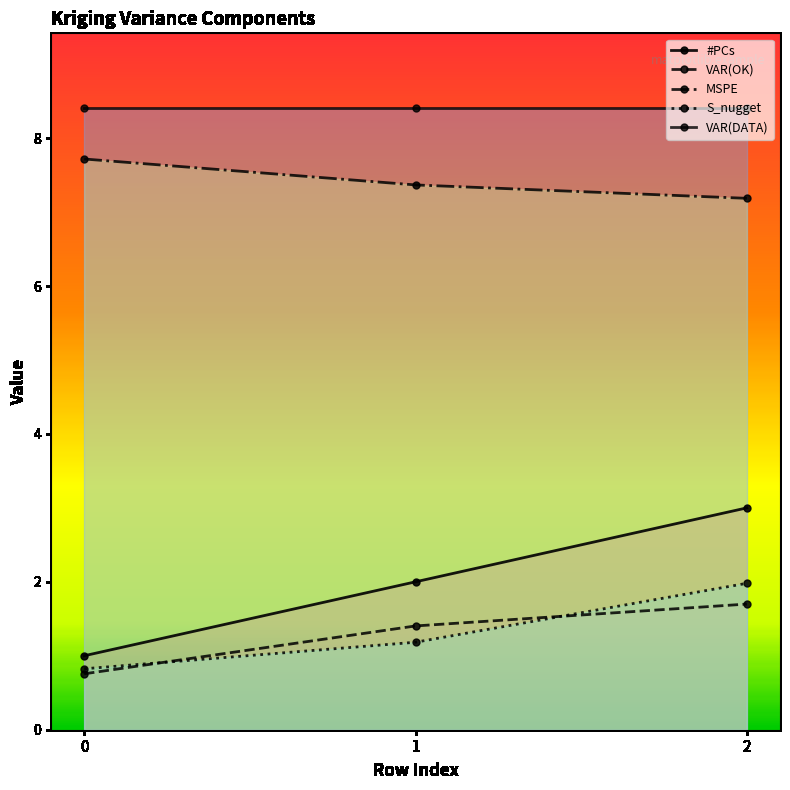

Is it true that VAR(DATA) equals 8.4 at 2?

True